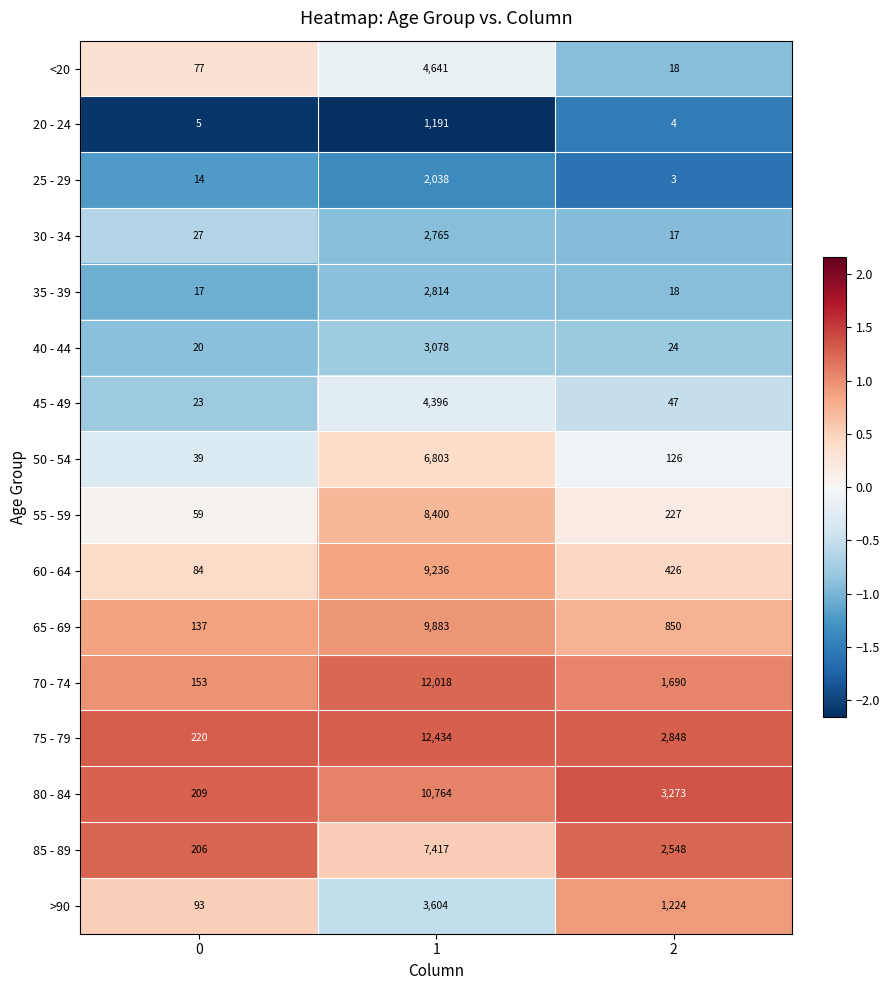

What is the smallest value displayed?

3